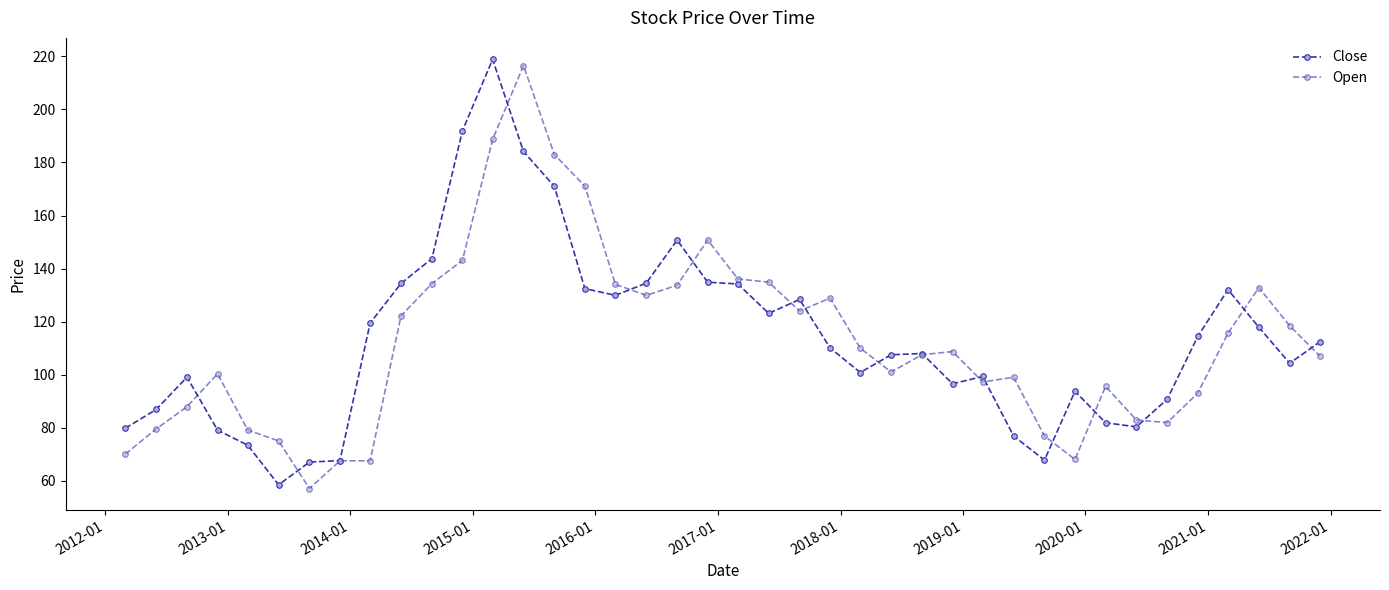

After their last crossing, which series has the higher values: Close or Open?

Close